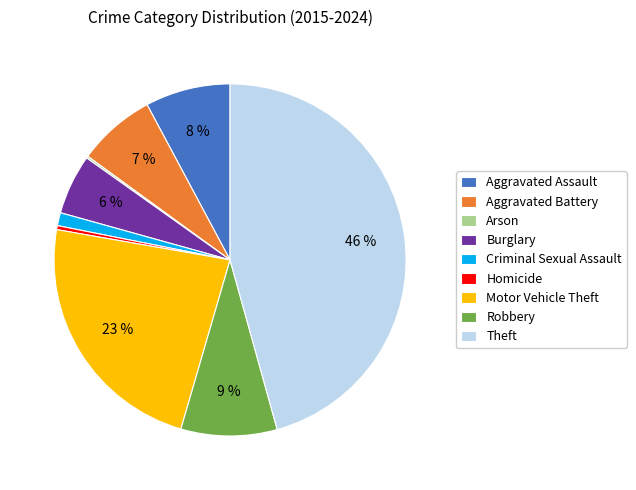

Which has a higher value, Aggravated Battery or Criminal Sexual Assault?

Aggravated Battery